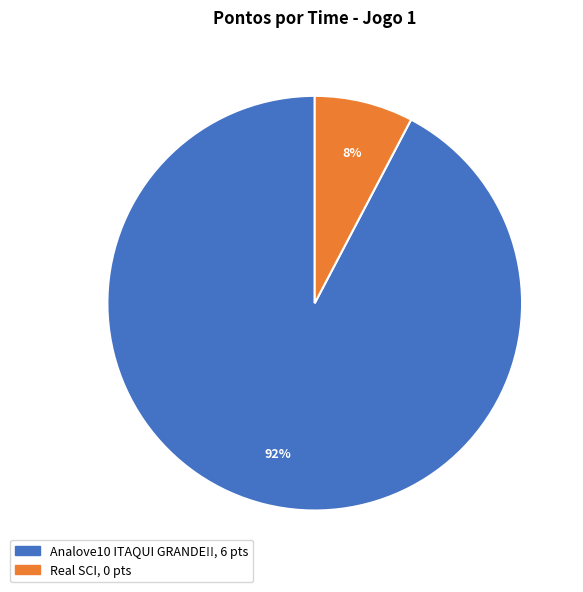

How many slices are in this pie chart?

2